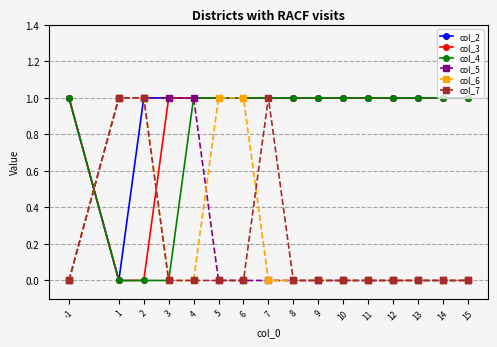

What are all the series names shown in the legend?

col_2, col_3, col_4, col_5, col_6, col_7